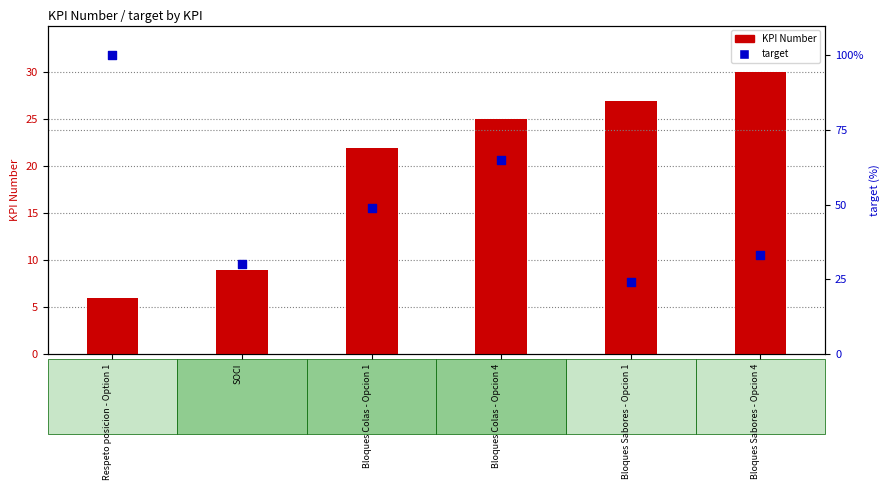

Which series has the largest total across all categories?

target